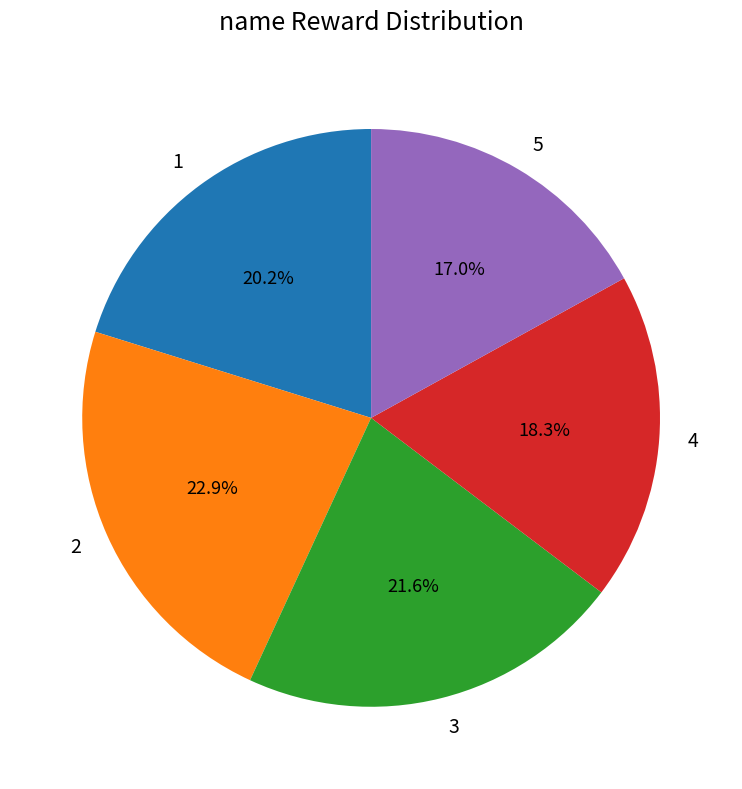

What is the total percentage of 5 and 1?

37.2%